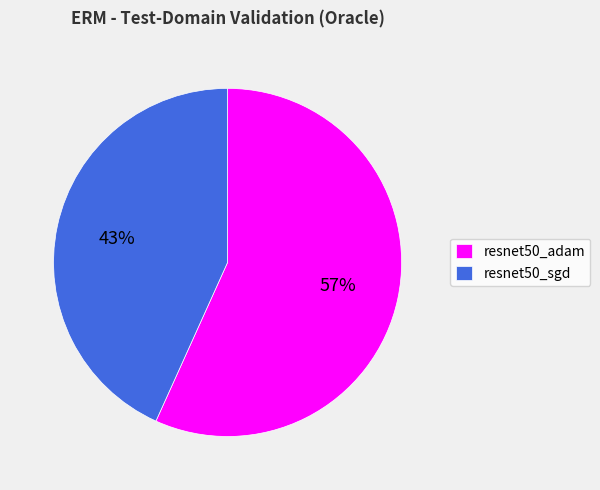

Which category accounts for the majority?

resnet50_adam